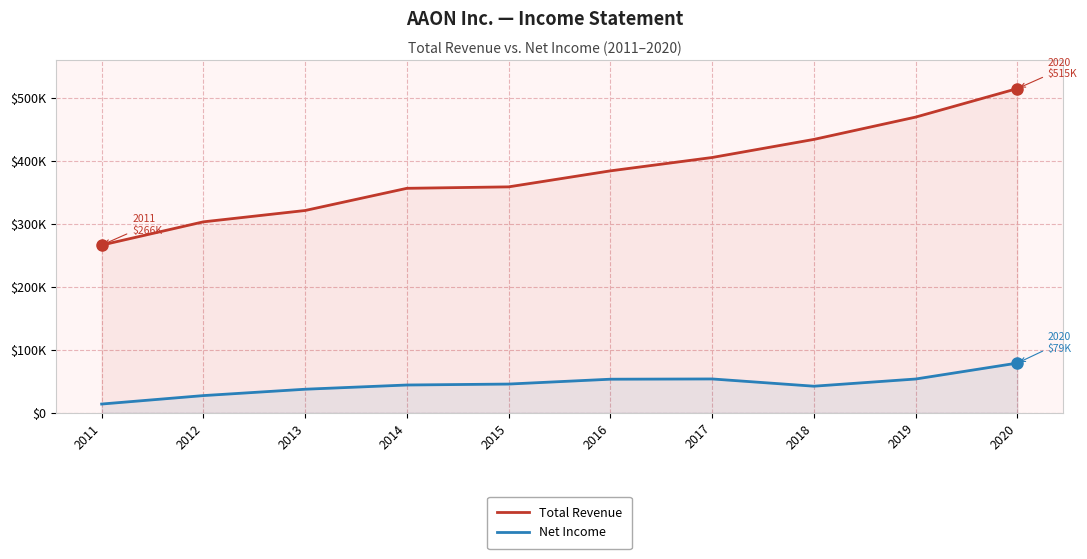

How many lines are shown in the chart?

2